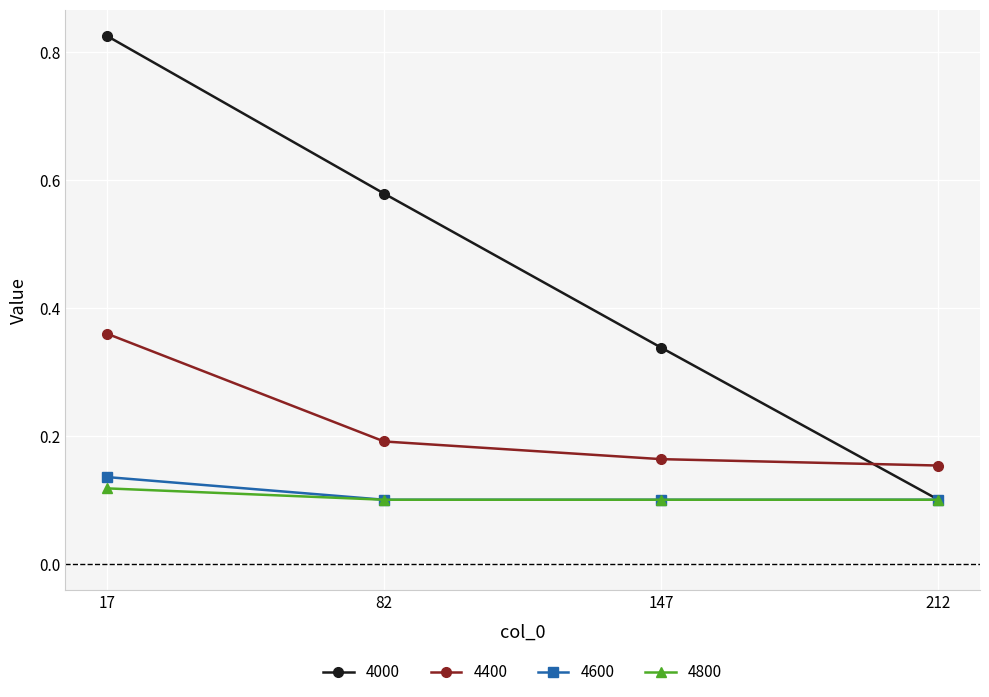

What is the sum of all 4400 values?

0.9